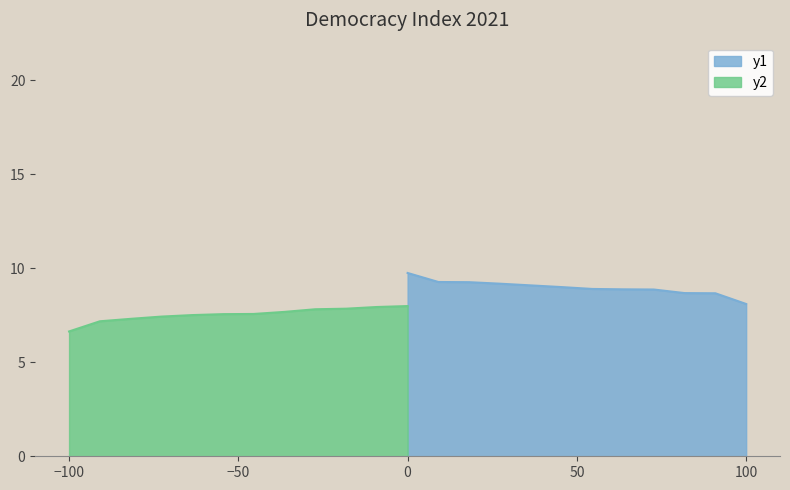

True or false: Flawed democracy and Full democracy intersect in this chart.

False